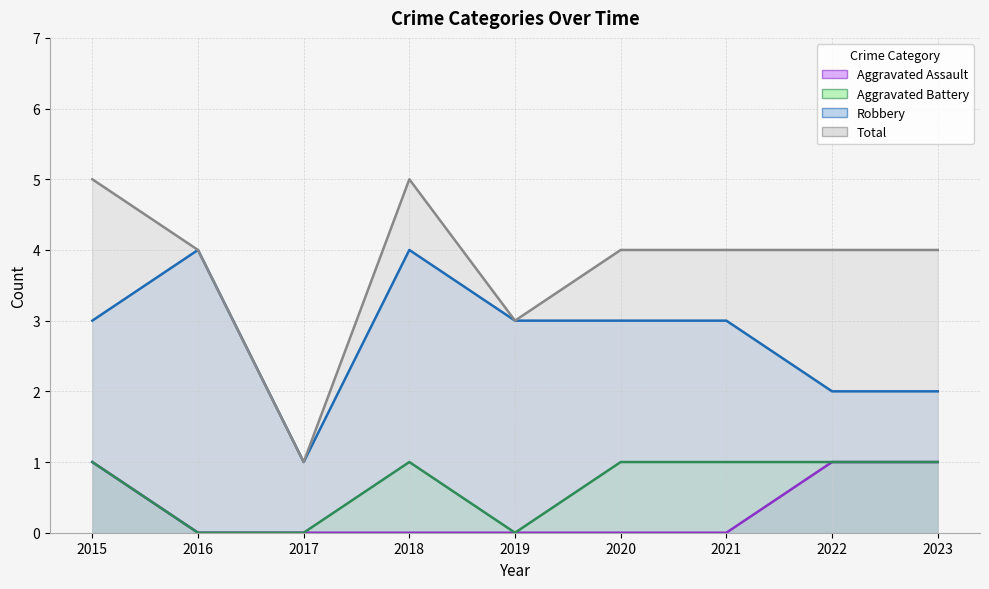

Which category has the lowest value in the Aggravated Battery series?

2016